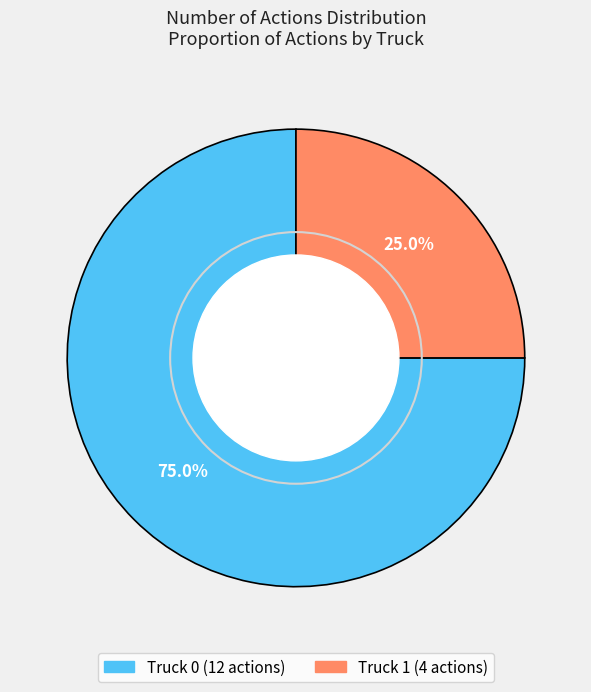

Is there any slice that represents more than half of the pie?

Yes